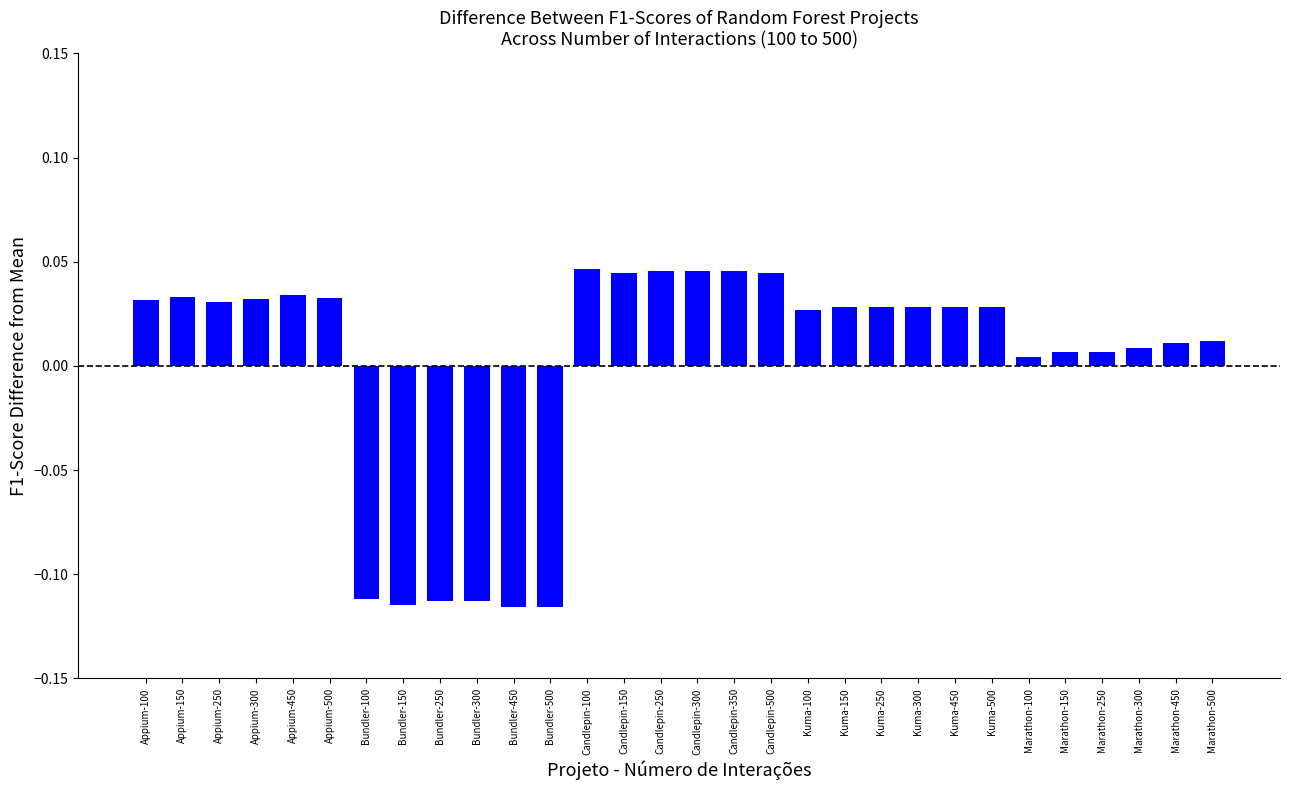

What is the difference between the maximum and minimum values?

0.2